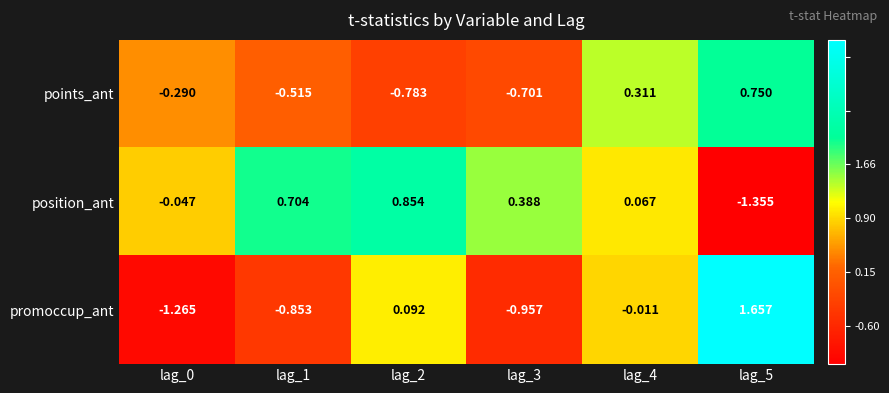

Which series has the largest total across all categories?

position_ant